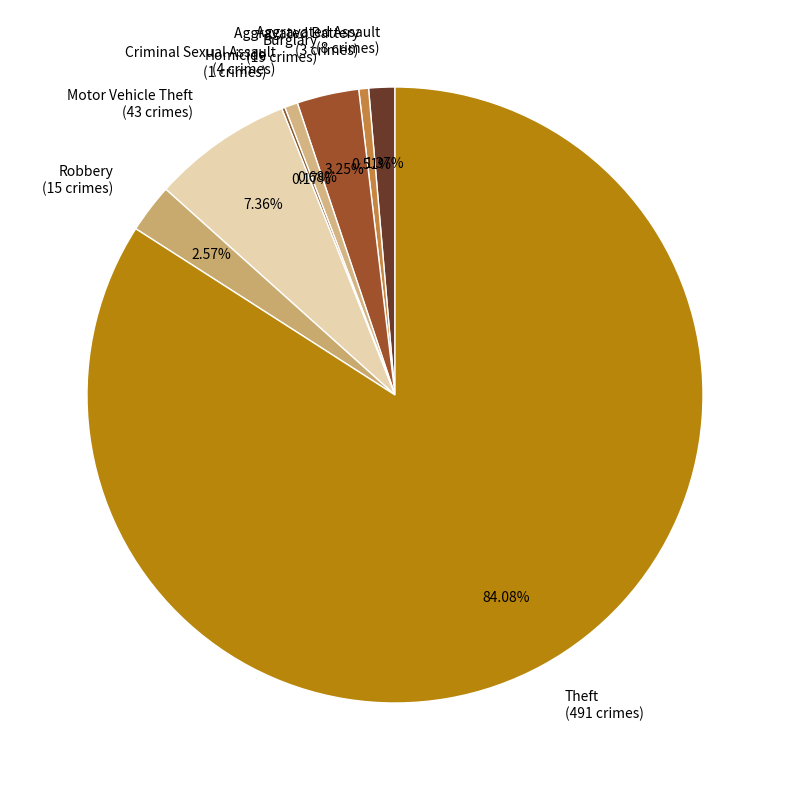

Is Theft the majority of the pie?

Yes